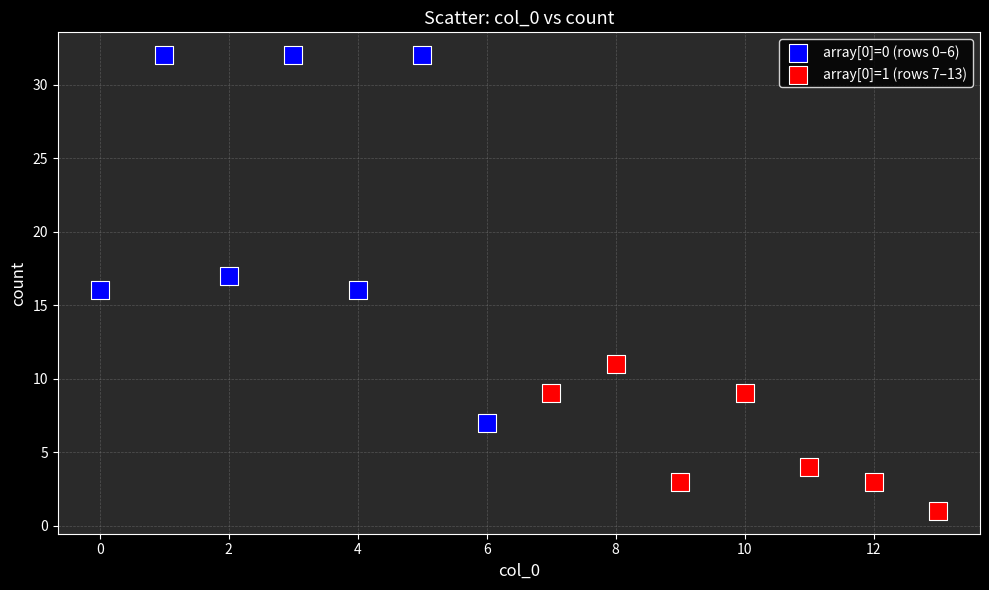

Which series has the largest Y range (max minus min)?

array[0]=0 (rows 0–6)